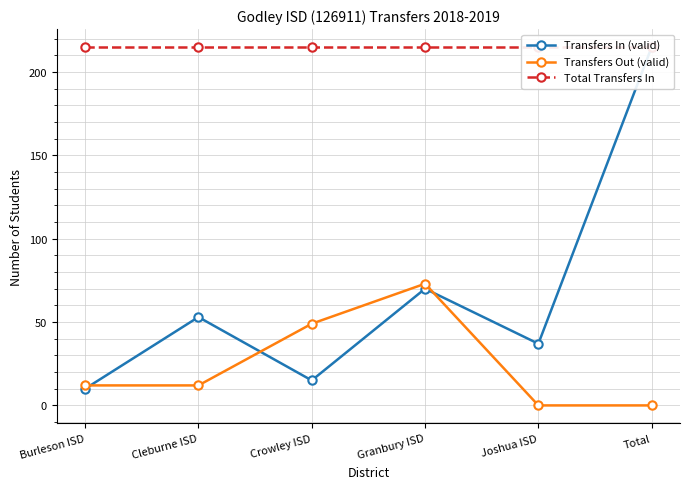

What position from the right is Crowley ISD?

4